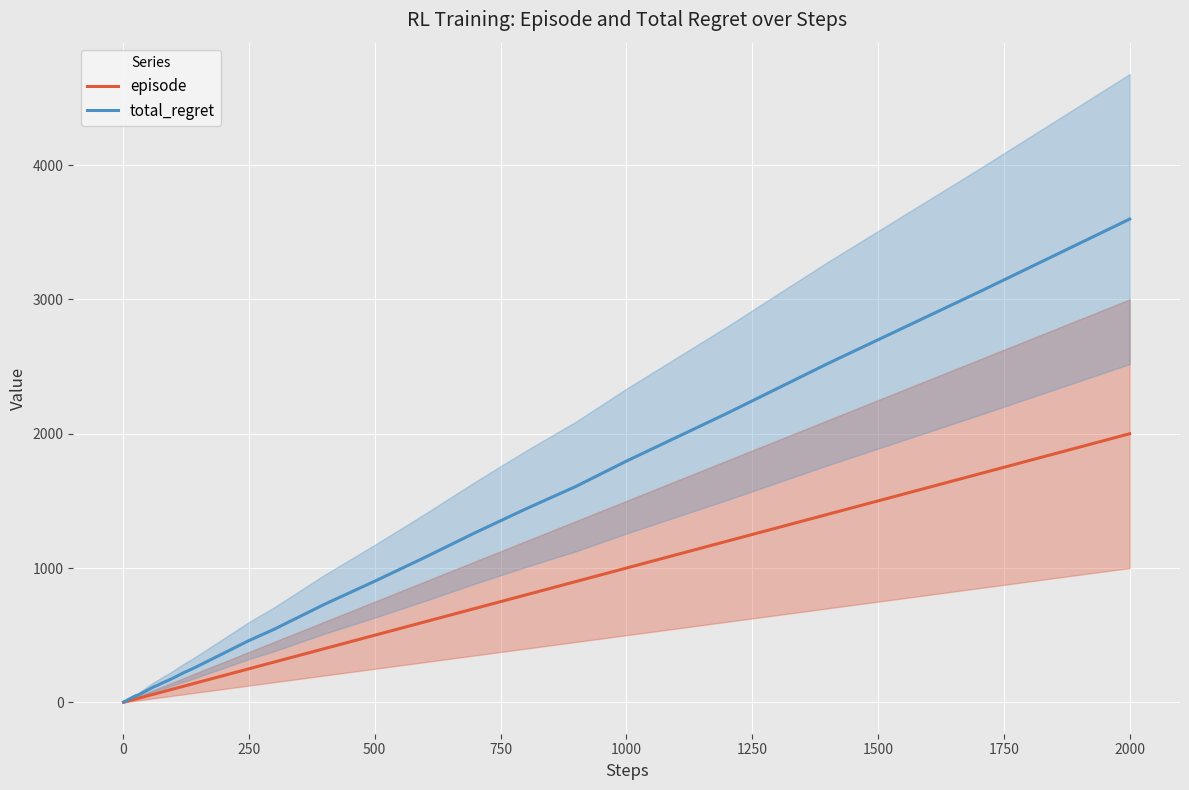

Is it true that episode equals 1103 at 2000?

False